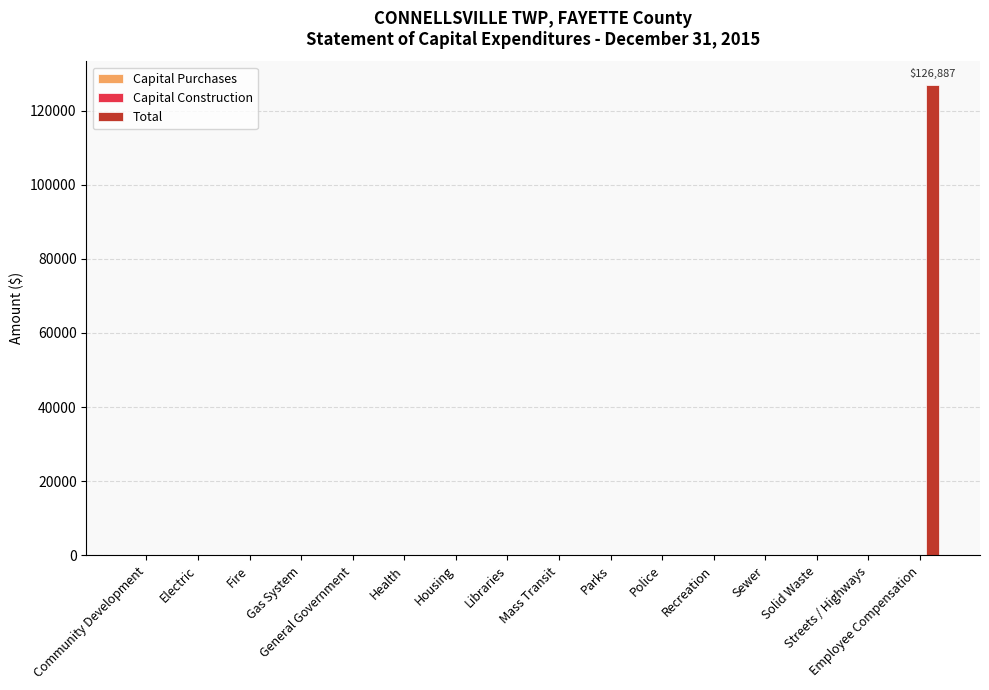

What is the greatest value displayed?

126887